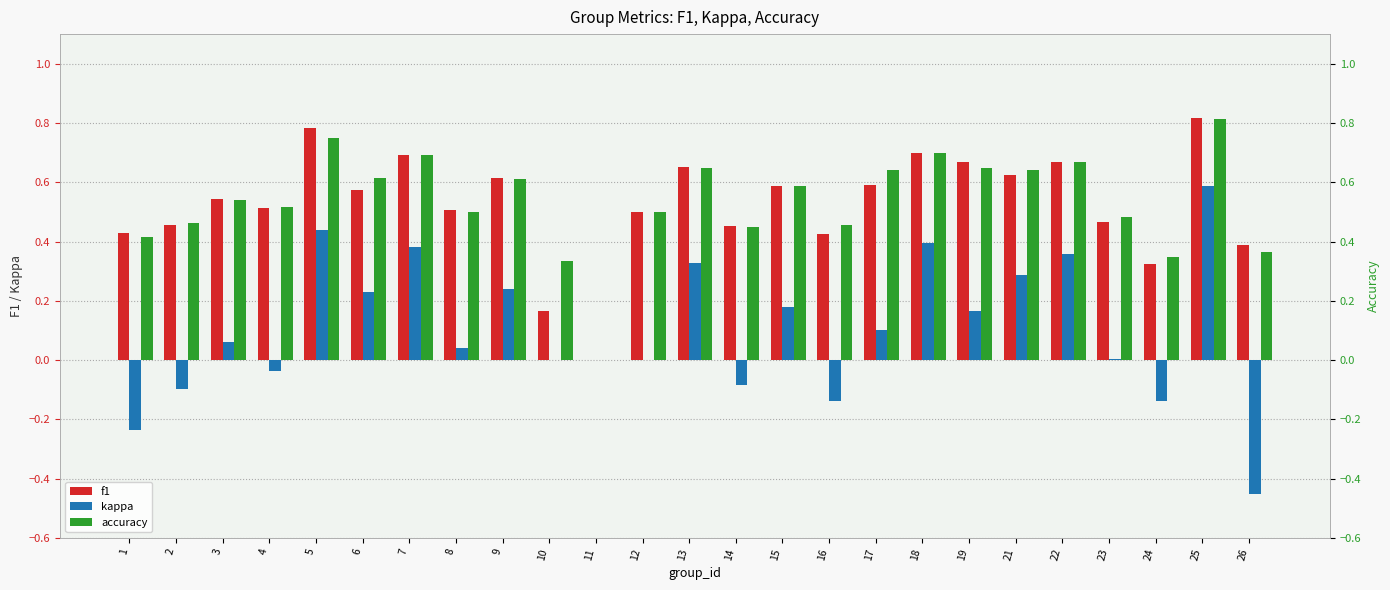

Reading left to right, what are all the values shown in this chart?

f1: 0.4	0.5	0.5	0.5	0.8	0.6	0.7	0.5	0.6	0.2	0.0	0.5	0.7	0.5	0.6	0.4	0.6	0.7	0.7	0.6	0.7	0.5	0.3	0.8	0.4
kappa: -0.2	-0.1	0.1	-0.0	0.4	0.2	0.4	0.0	0.2	0.0	0.0	0.0	0.3	-0.1	0.2	-0.1	0.1	0.4	0.2	0.3	0.4	0.0	-0.1	0.6	-0.5
accuracy: 0.4	0.5	0.5	0.5	0.8	0.6	0.7	0.5	0.6	0.3	0.0	0.5	0.6	0.4	0.6	0.5	0.6	0.7	0.6	0.6	0.7	0.5	0.3	0.8	0.4